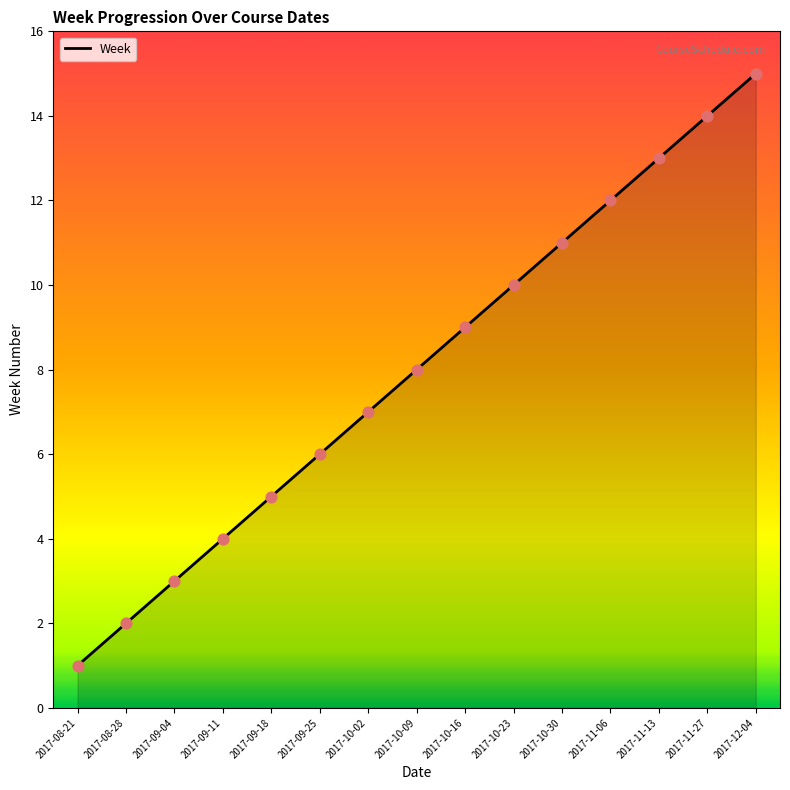

What is the change in value from 2017-09-18 to 2017-12-04?

+10